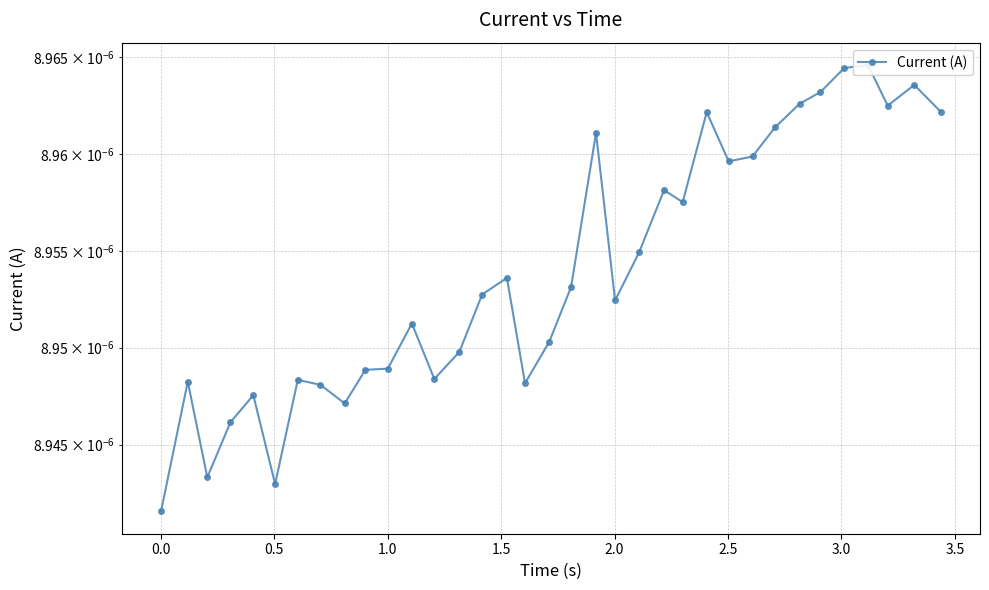

Is this an area chart (filled region under the line)?

No